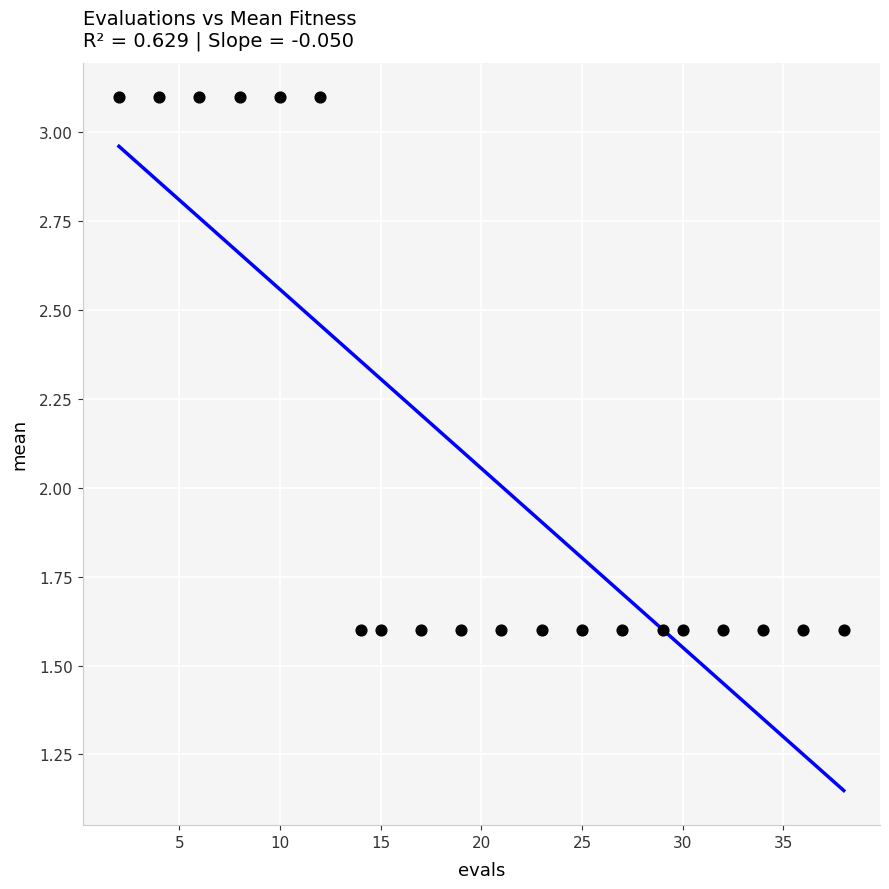

What is the range of X values (max minus min)?

36.0